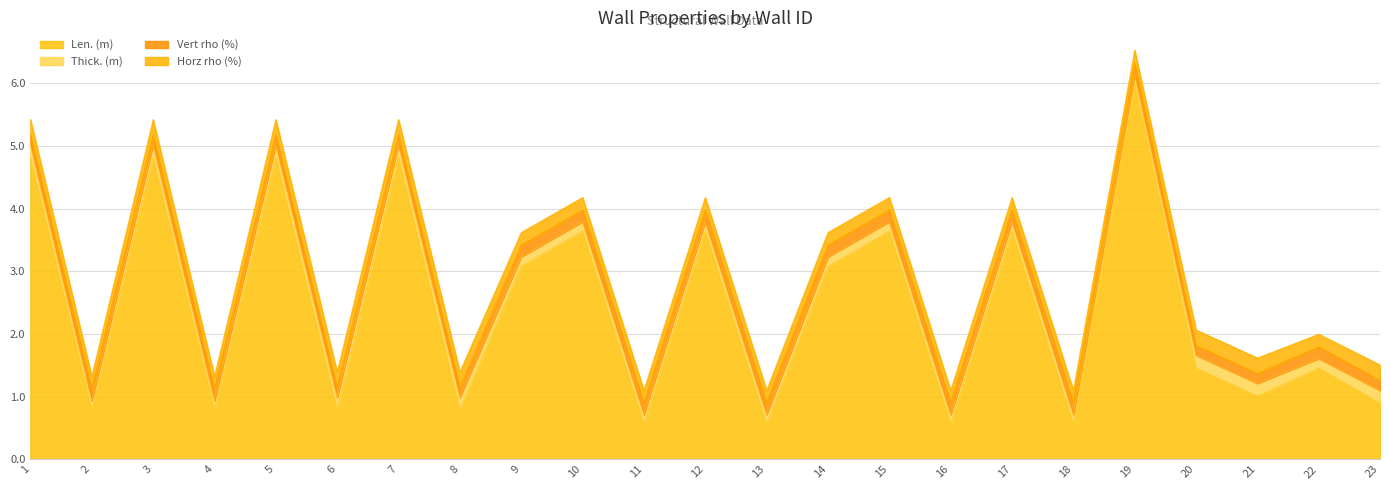

Reading left to right, list all the values displayed in this chart.

Len. (m): 4.8	0.8	4.8	0.8	4.8	0.8	4.8	0.8	3.1	3.6	0.6	3.6	0.6	3.1	3.6	0.6	3.6	0.6	6.0	1.5	1.0	1.5	0.9
Thick. (m): 0.2	0.2	0.2	0.2	0.2	0.2	0.2	0.2	0.2	0.2	0.2	0.2	0.2	0.2	0.2	0.2	0.2	0.2	0.2	0.2	0.2	0.2	0.2
Vert rho (%): 0.2	0.2	0.2	0.2	0.2	0.2	0.2	0.2	0.2	0.2	0.2	0.2	0.2	0.2	0.2	0.2	0.2	0.2	0.2	0.2	0.2	0.2	0.2
Horz rho (%): 0.2	0.2	0.2	0.2	0.2	0.2	0.2	0.2	0.2	0.2	0.2	0.2	0.2	0.2	0.2	0.2	0.2	0.2	0.2	0.2	0.2	0.2	0.2